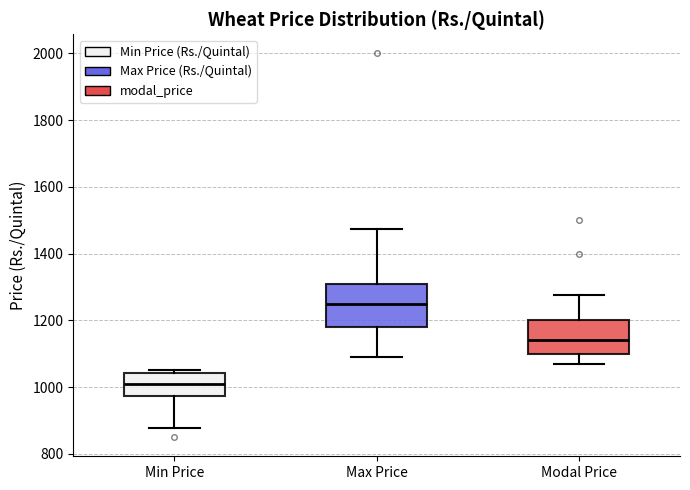

Where does the lower whisker of the box for Modal Price end on the y-axis? The values are not printed on the chart, so give them approximately, as read against the axis.

1080